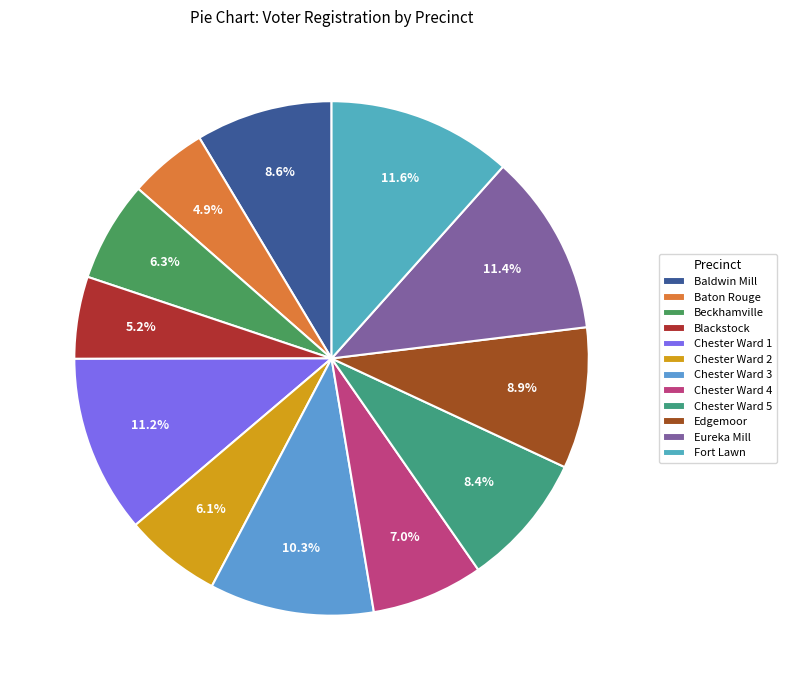

How many slices are in this pie chart?

12